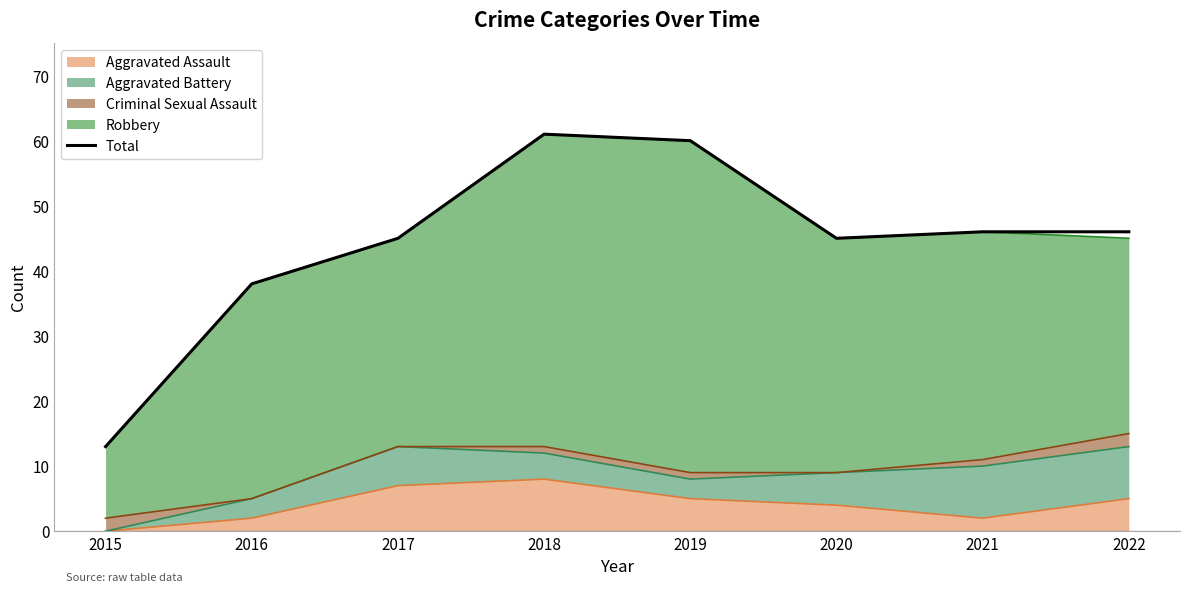

Reading right to left, what are all the values shown in this chart?

2022=46	2021=46	2020=45	2019=60	2018=61	2017=45	2016=38	2015=13